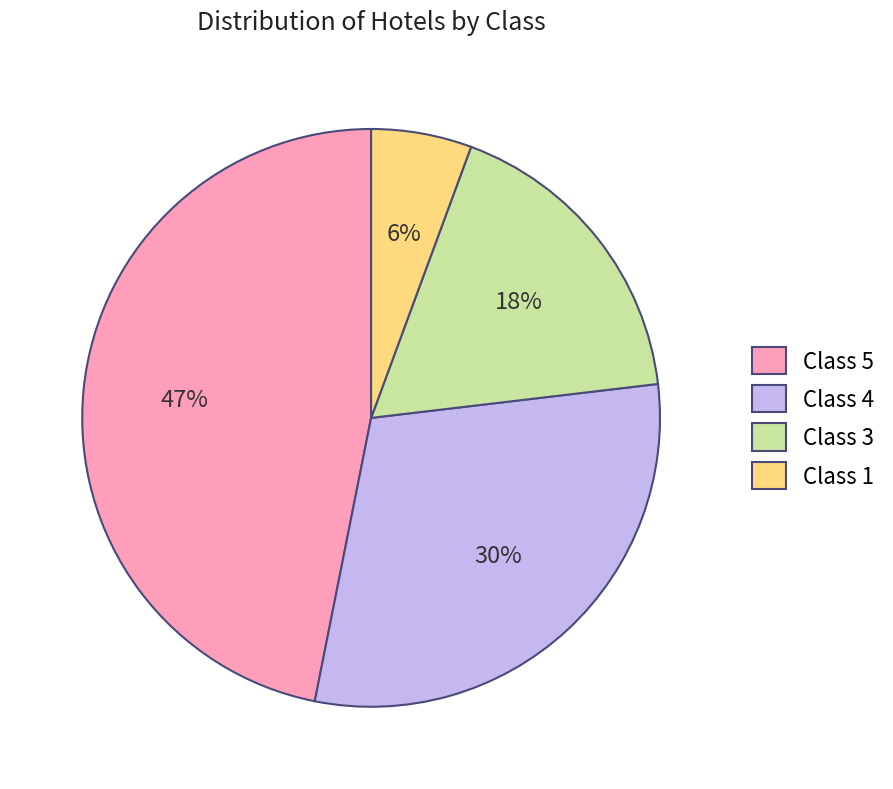

True or false: Class 1 accounts for 1% of the total.

False